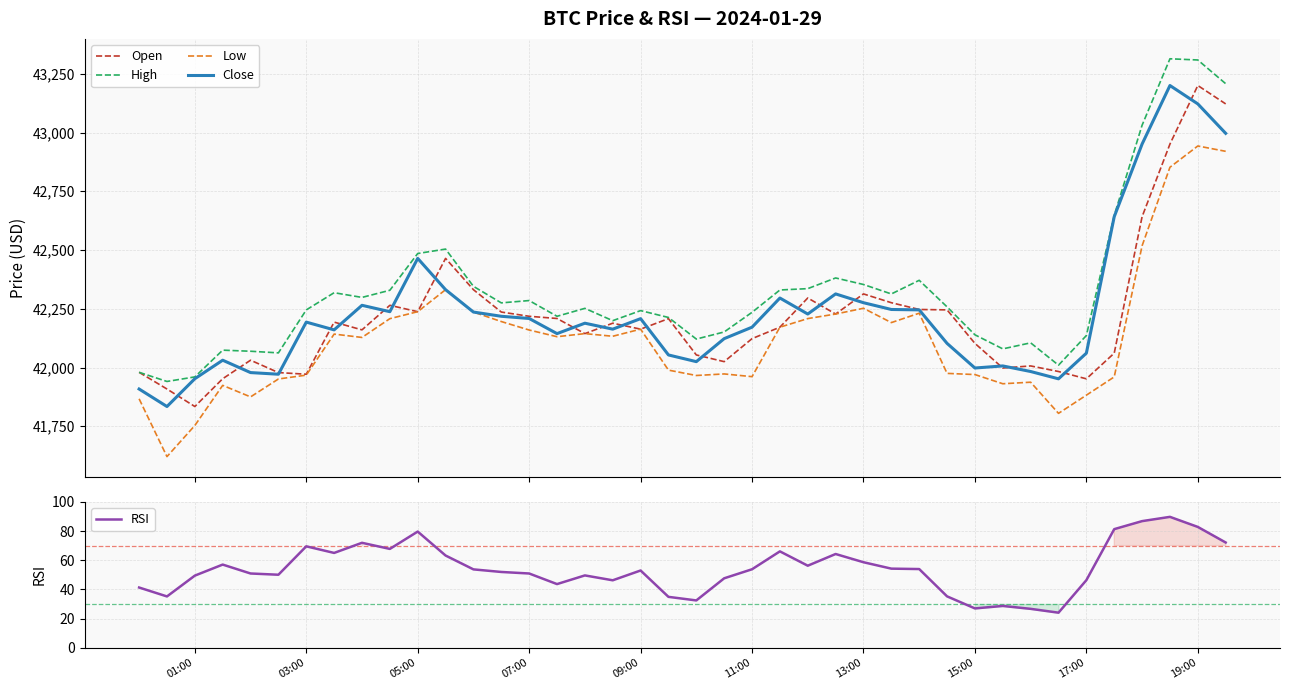

What is the greatest value displayed?

43313.8